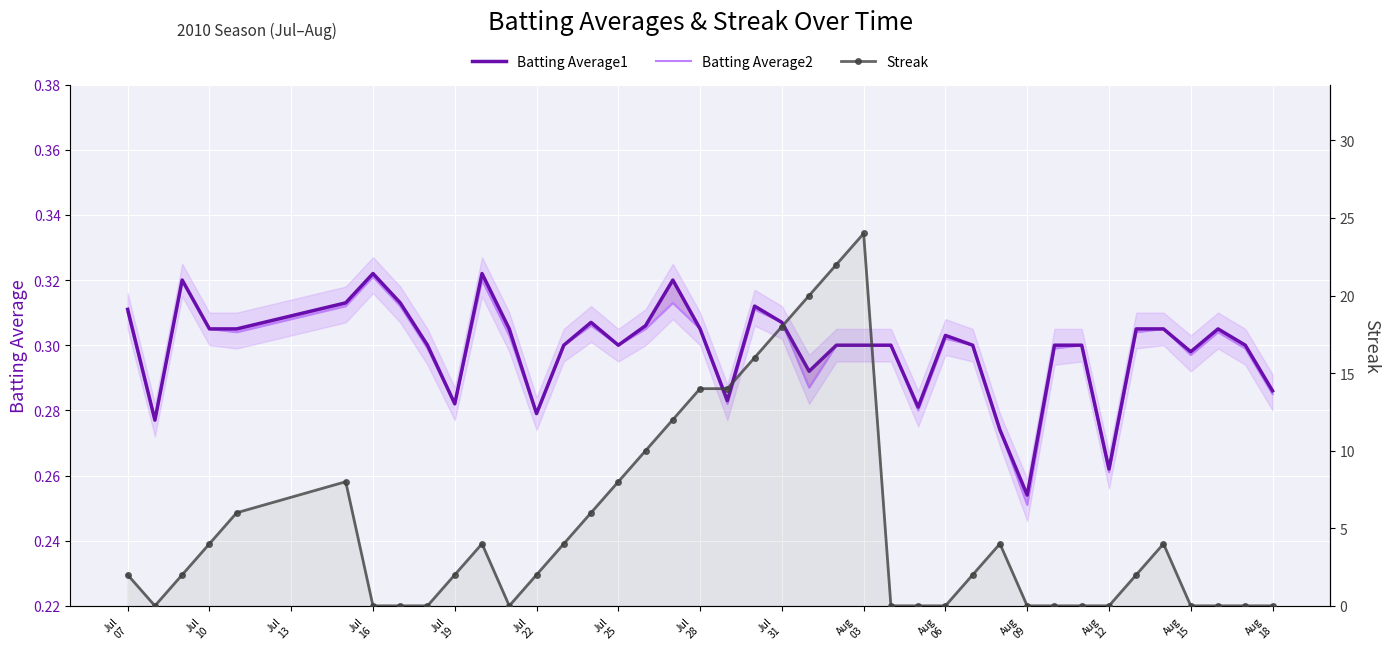

How many data points does each series have?

40